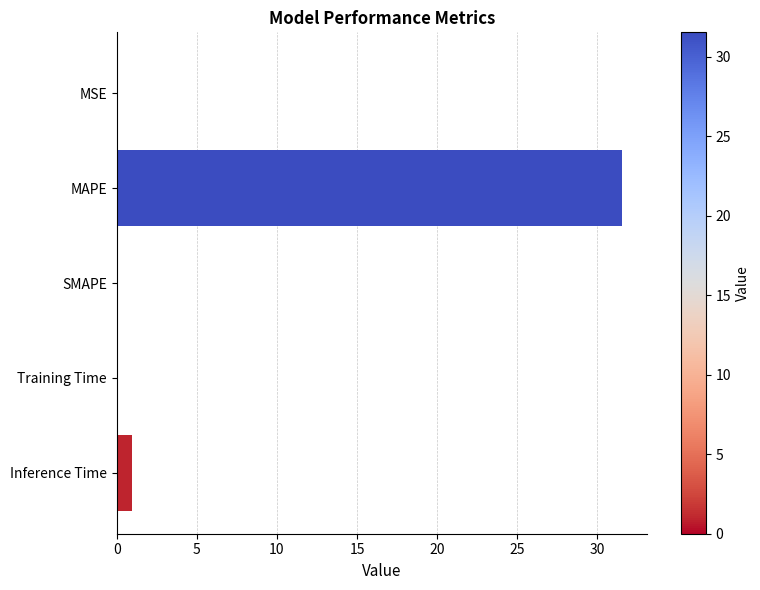

Which has a higher value, MAPE or MSE?

MAPE